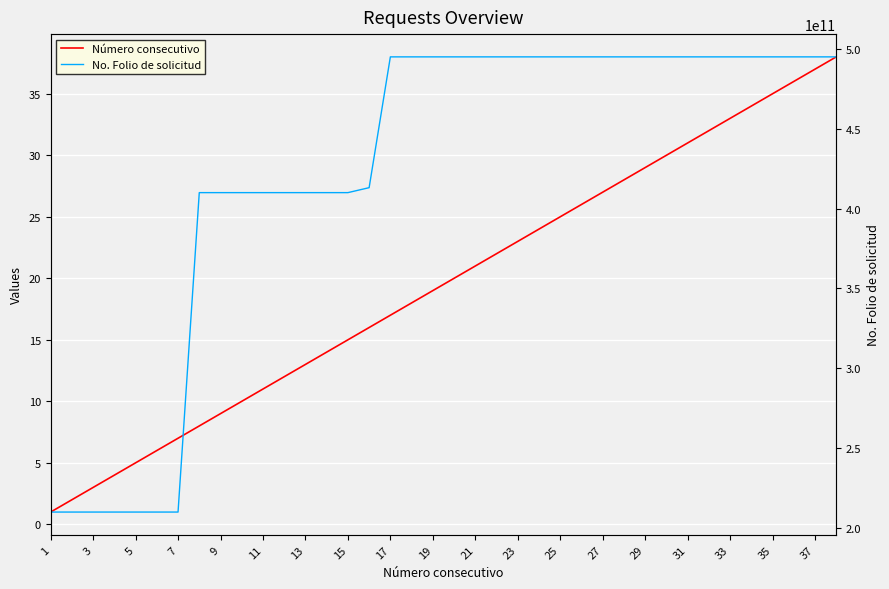

What is the lowest value of the Número consecutivo series?

1